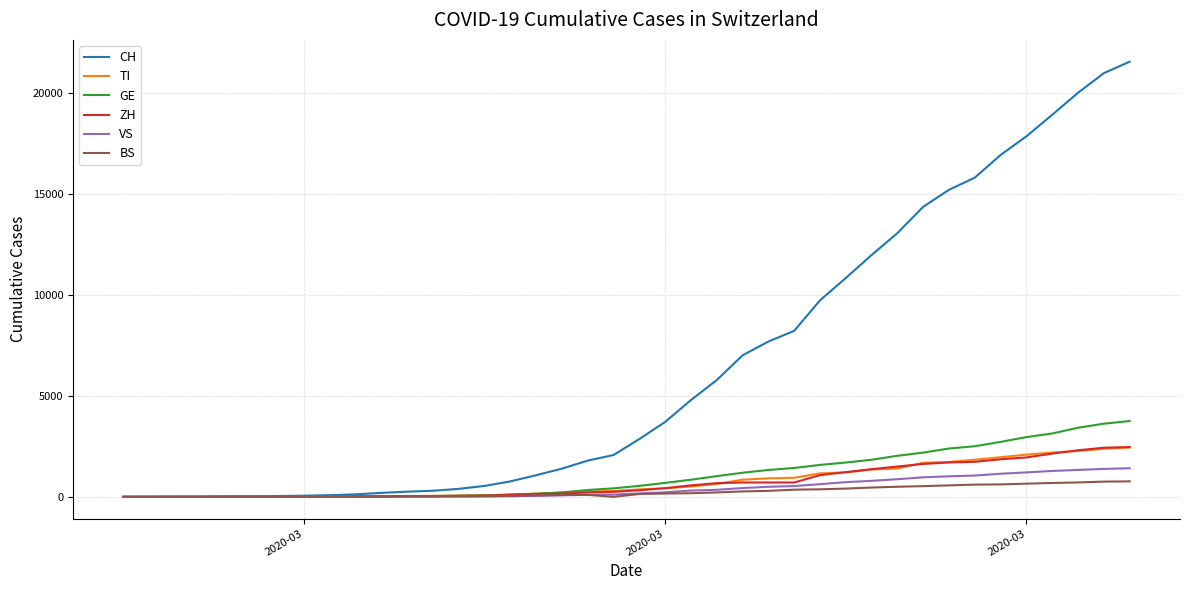

What is the maximum value for BS?

767